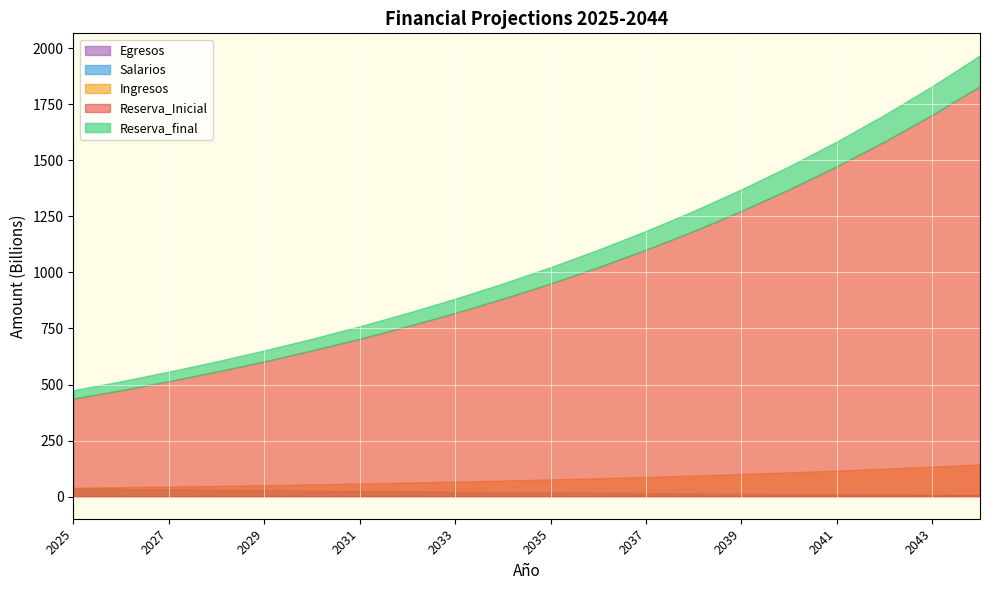

Reading right to left, what are all the values shown in this chart?

Reserva_Inicial: 1829892322906.2	1702211108069.1	1583401775125.2	1472843676610.9	1369884197493.7	1273863043470.6	1184383817851.9	1100925141193.3	1023037469050.8	950308290896.5	882355546309.1	818839247583.0	759477380319.1	703824122909.2	651779867122.0	603045598789.9	557321585993.4	514495716096.6	474452912516.2	437031071554.9
Ingresos: 143593895931.7	133801822379.2	124707283308.6	116265561863.3	108437159900.5	101155341995.1	94387367113.8	88100681321.7	82261823752.9	76832692894.7	71784241195.0	67090587609.1	62729198296.8	58667036143.1	54889260074.0	51390203575.8	48125466578.7	45071561075.8	42225991126.0	39588126211.9
Reserva_final: 1967031855310.5	1829892322906.2	1702211108069.1	1583401775125.2	1472843676610.9	1369884197493.7	1273863043470.6	1184383817851.9	1100925141193.3	1023037469050.8	950308290896.5	882355546309.1	818839247583.0	759477380319.1	703824122909.2	651779867122.0	603045598789.9	557321585993.4	514495716096.6	474452912516.2
Salarios: 7889154079.1	8827837216.5	9831014878.1	10907495600.0	12106887692.3	13315317821.5	14578731504.9	15909585568.4	17327577989.7	18794239735.6	20314603333.2	21896673700.9	23545752806.5	25223566788.5	26967564097.6	28839689652.9	30693609073.9	32475732708.9	34226172136.7	36010122084.7
Egresos: 6454363527.5	6120607542.0	5897950364.8	5707463348.9	5477680783.3	5134187972.0	4908141495.1	4642004663.1	4374151610.4	4103514740.4	3831496607.7	3574288883.0	3367331032.9	3013778733.1	2845004286.8	2655935243.7	2401453782.3	2245691179.0	2183187545.6	2166285250.6